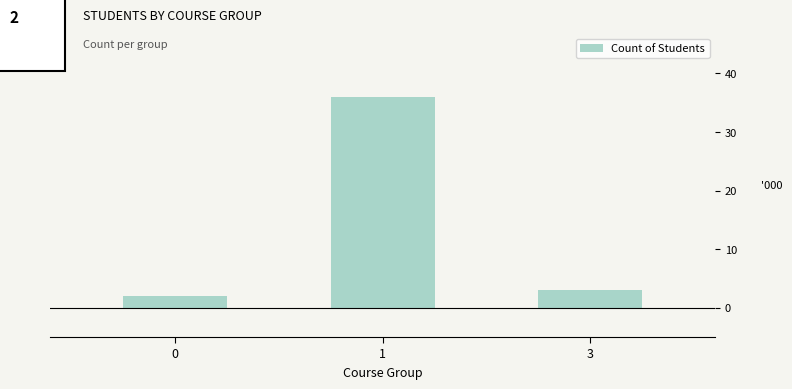

What is the change in value from 1 to 3?

-33